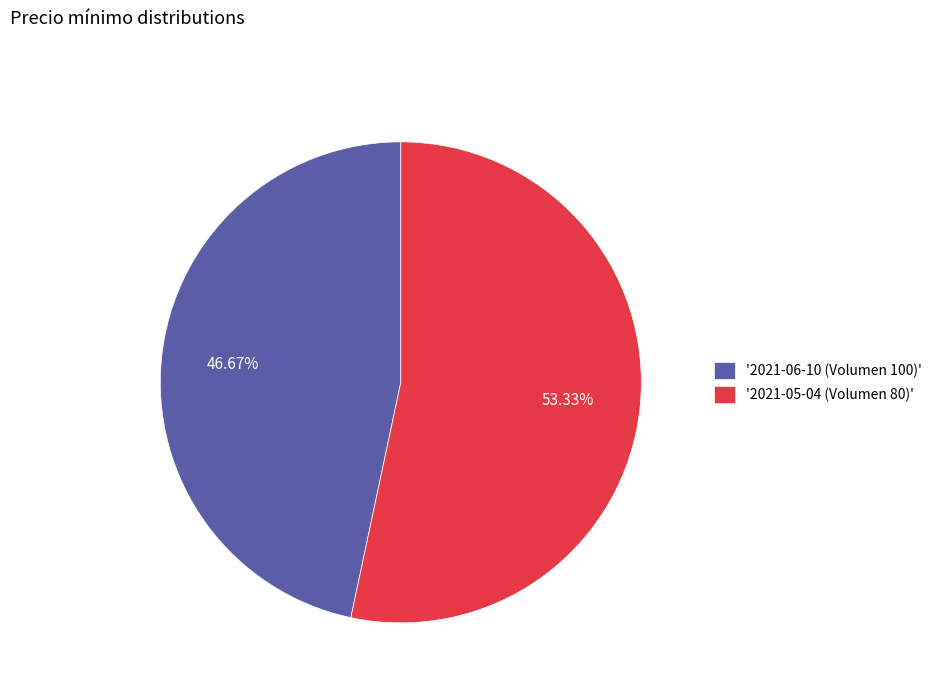

Count the number of slices in the pie.

2